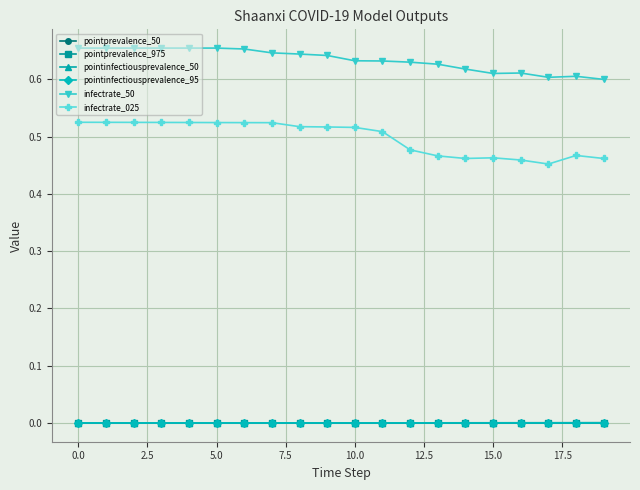

What are all the series names shown in the legend?

pointprevalence_50, pointprevalence_975, pointinfectiousprevalence_50, pointinfectiousprevalence_95, infectrate_50, infectrate_025